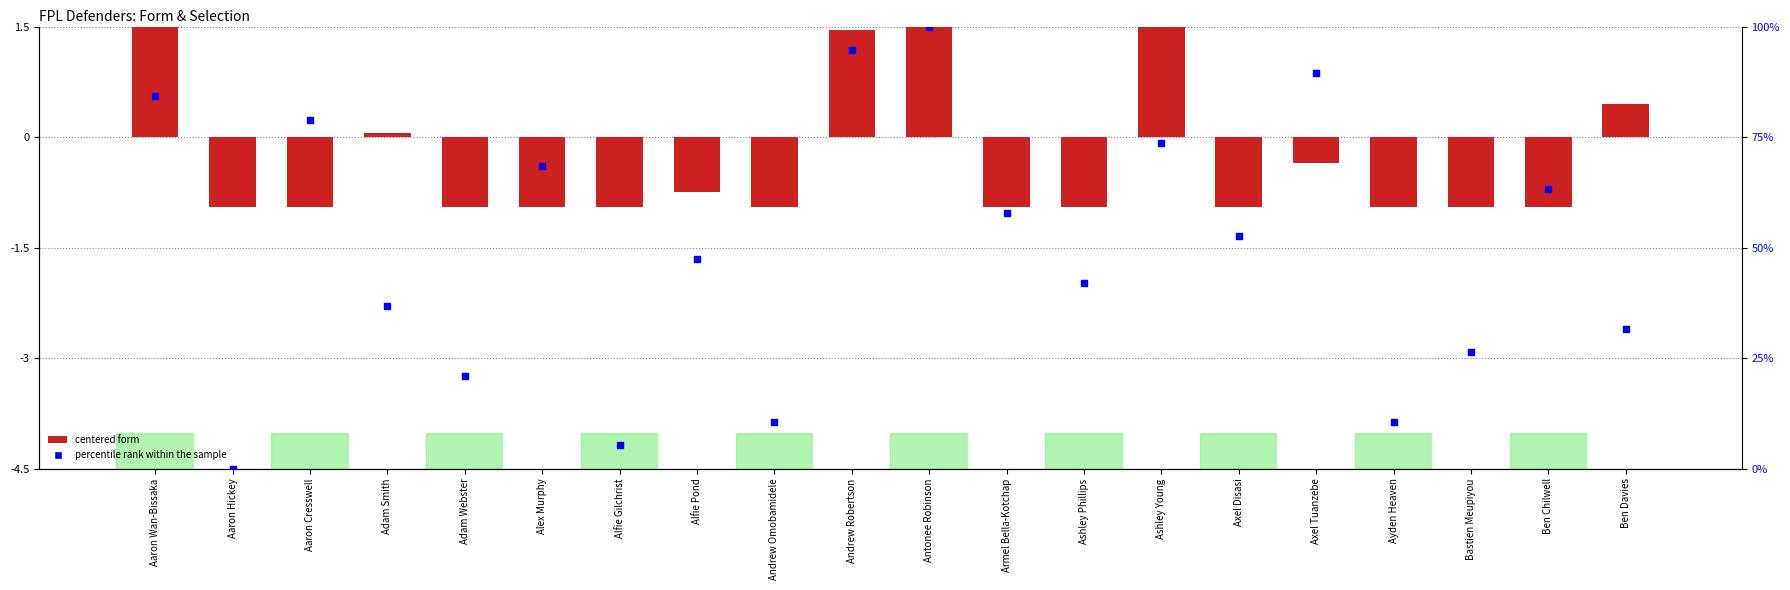

At how many categories does at least one series exceed 61?

8